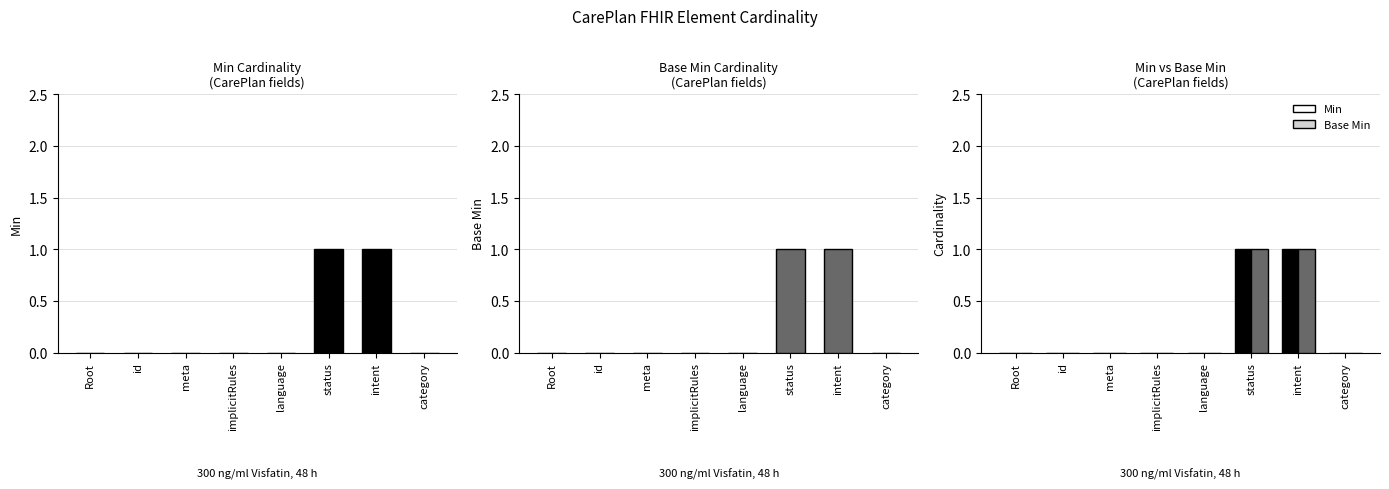

How many bars are there in each group?

2